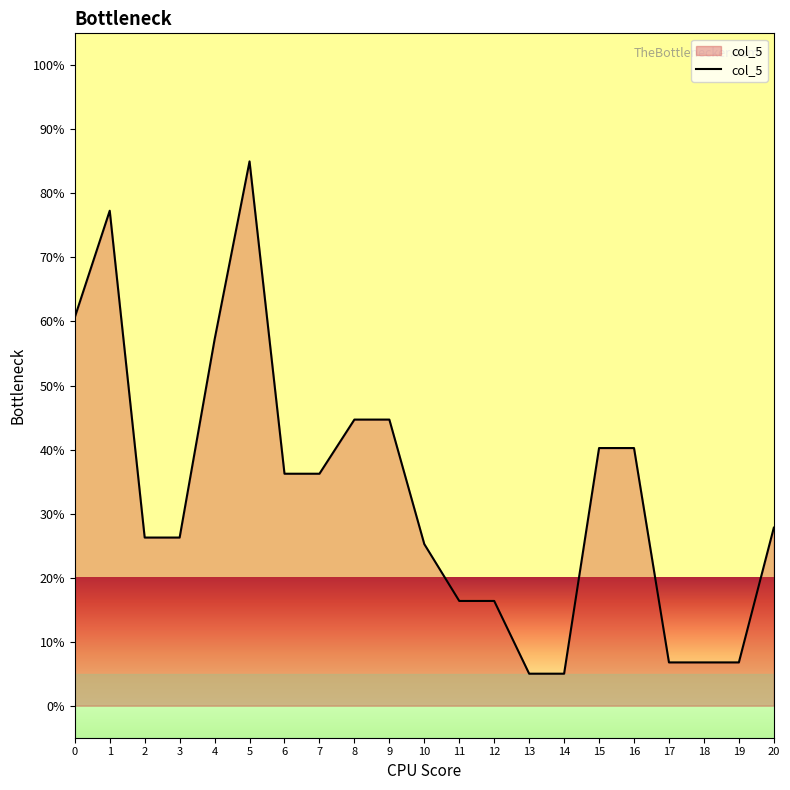

Between 5 and 10, which is larger?

5